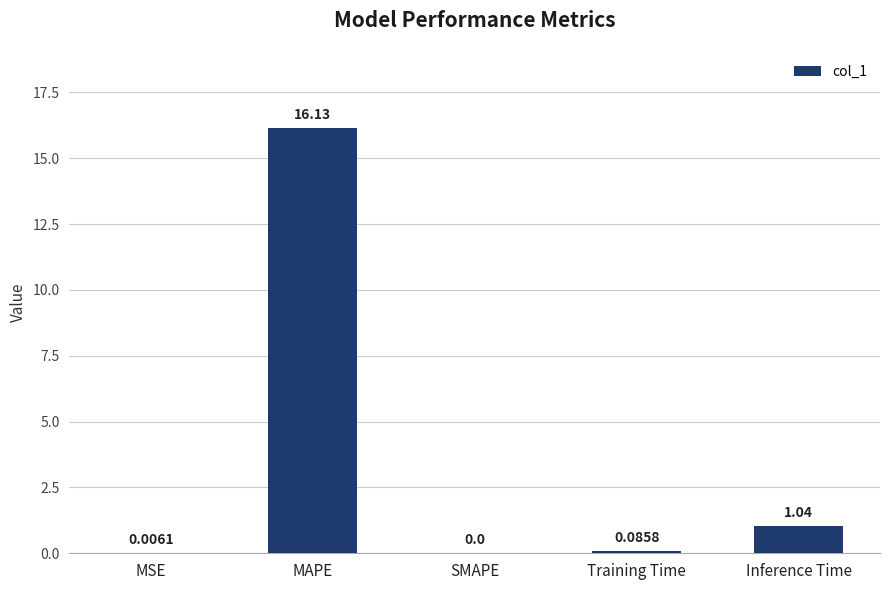

What is the sum of all values?

17.3